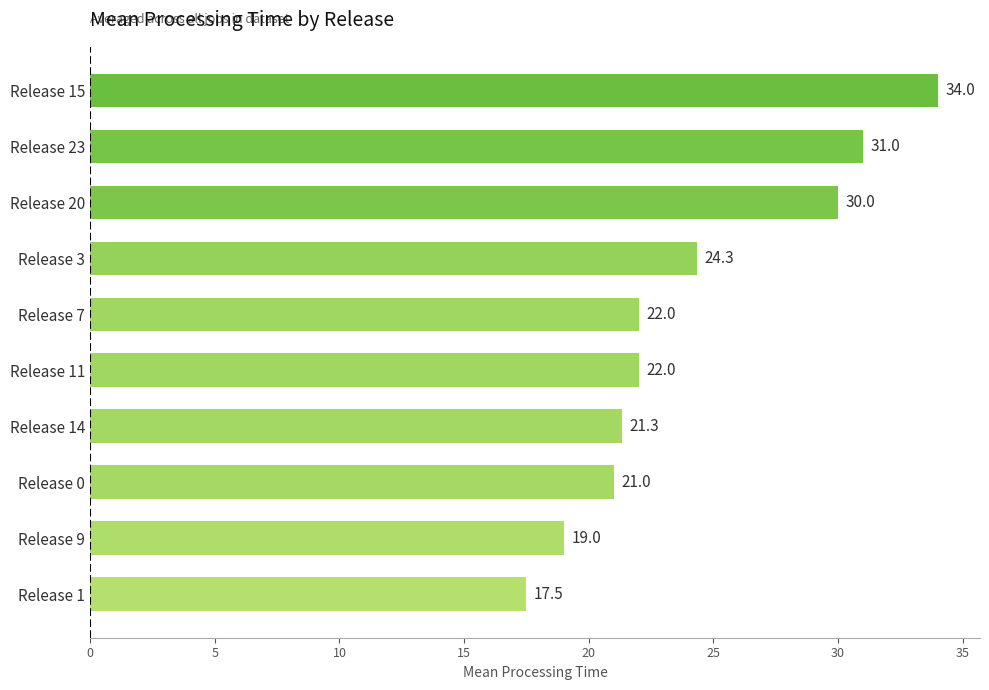

Between Release 15 and Release 9, which is larger?

Release 15